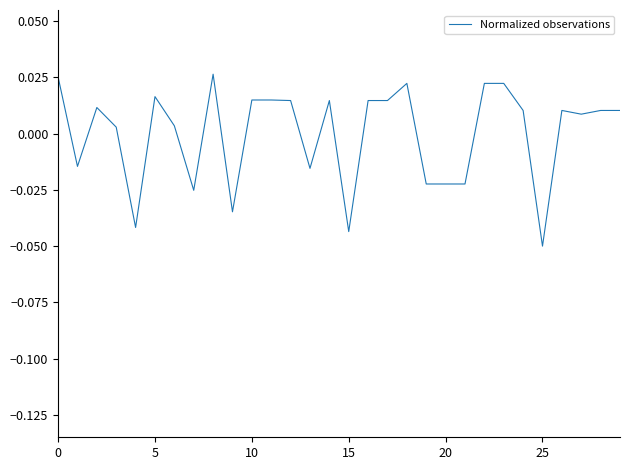

Does the chart display data point markers on the line(s)?

No